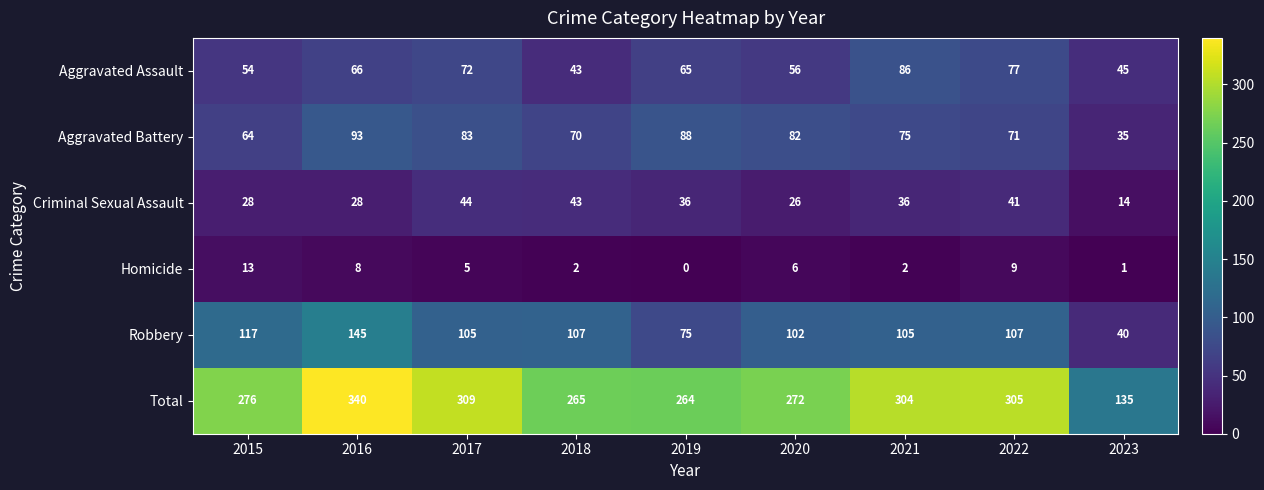

Rank the series by their maximum value, from lowest to highest.

Homicide, Criminal Sexual Assault, Aggravated Assault, Aggravated Battery, Robbery, Total